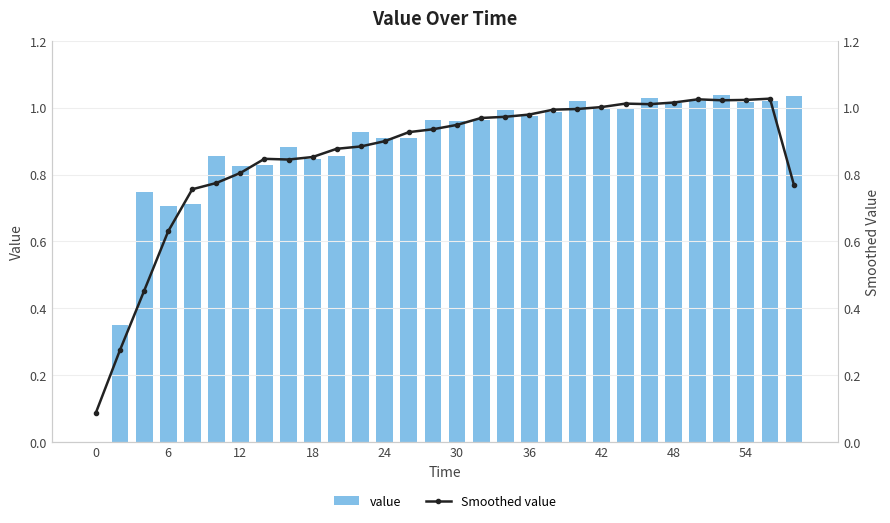

What is the greatest value displayed?

1.0